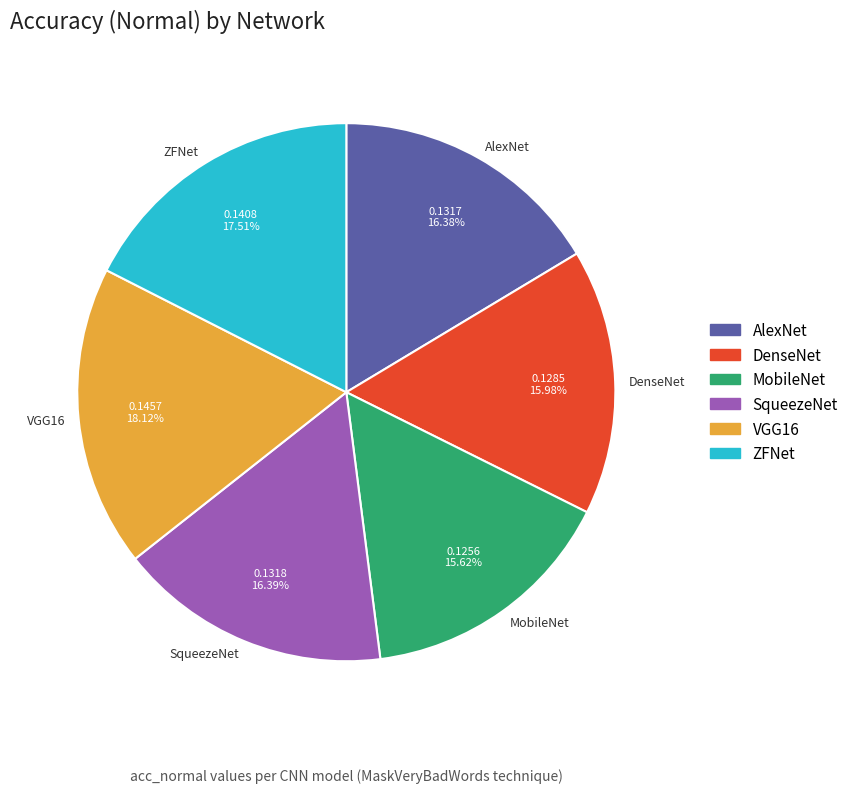

Combined, do AlexNet and ZFNet account for over 50%?

No